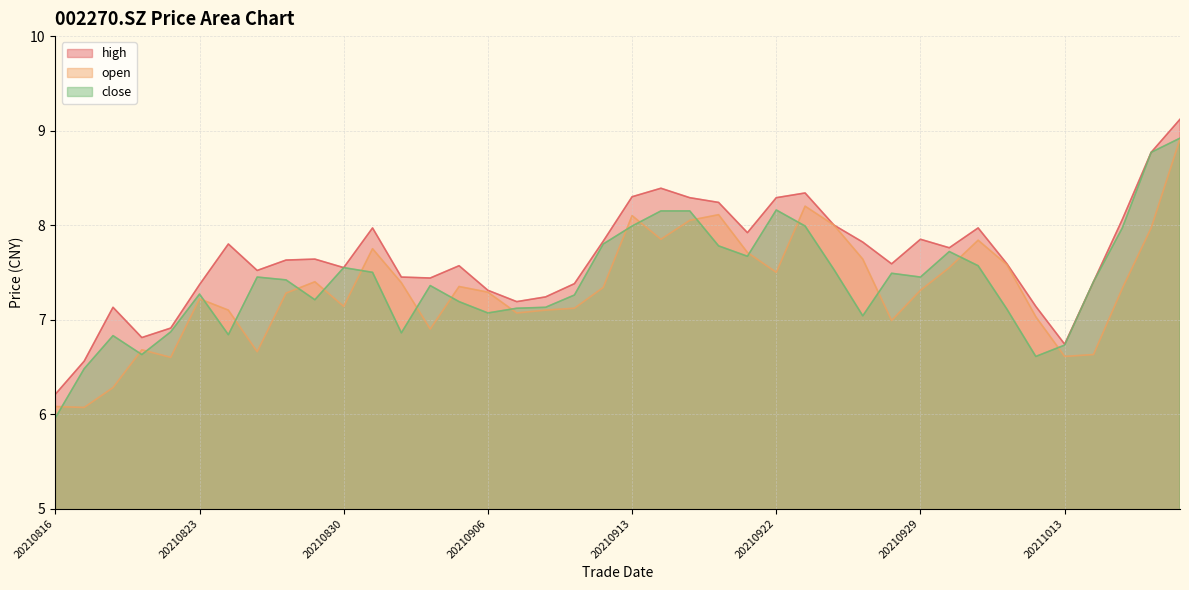

Is it true that close equals 7.5 at 20210825?

True